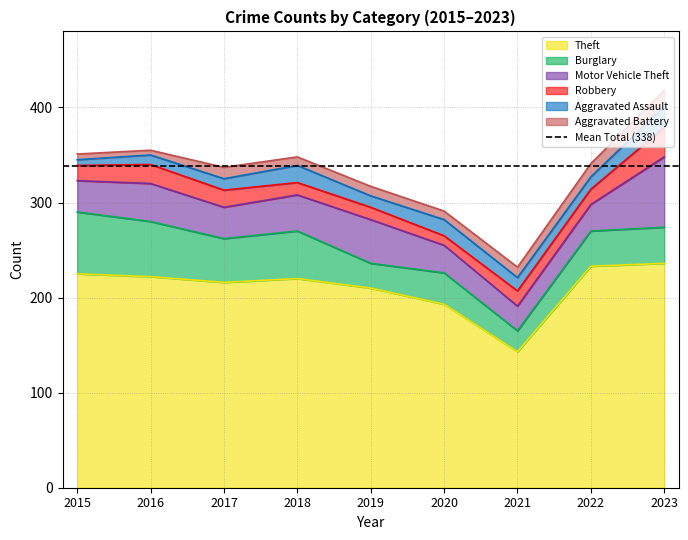

At which label does Theft reach its minimum?

2021